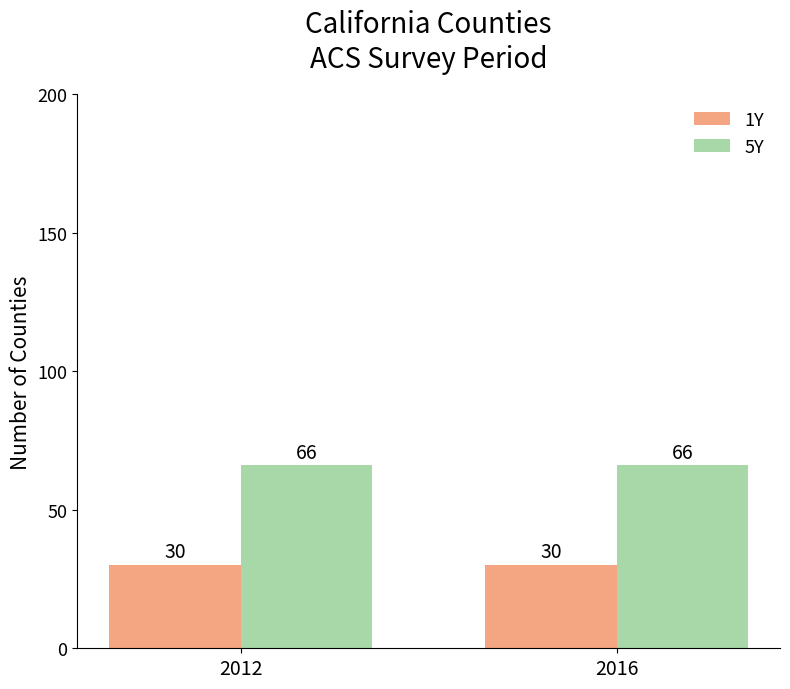

What is the minimum value shown in the chart?

30